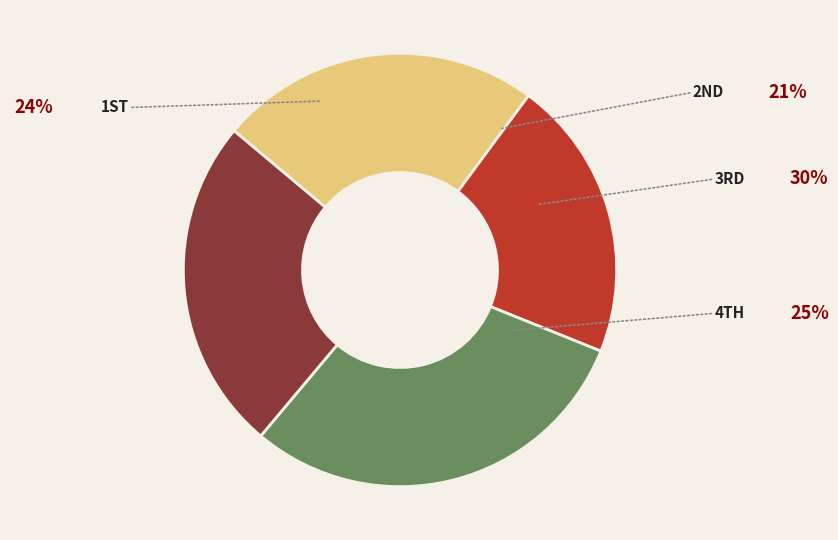

Does any single category account for the majority?

No